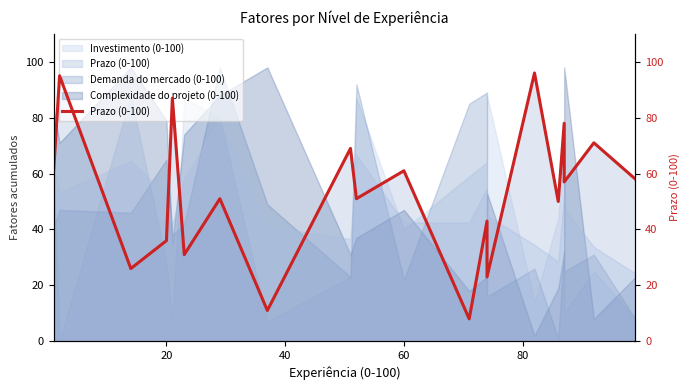

What is the sum of all values?

1063